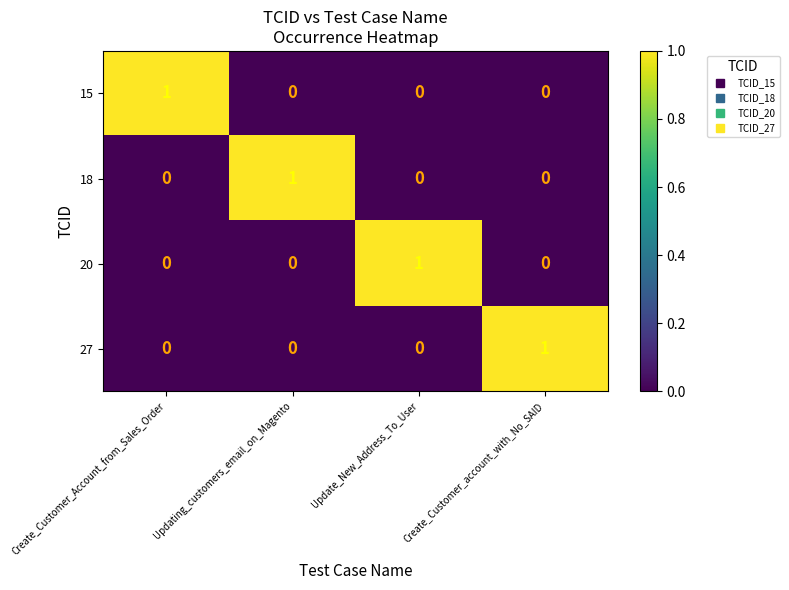

The 27 series shows 0 at Update_New_Address_To_User. True or false?

True